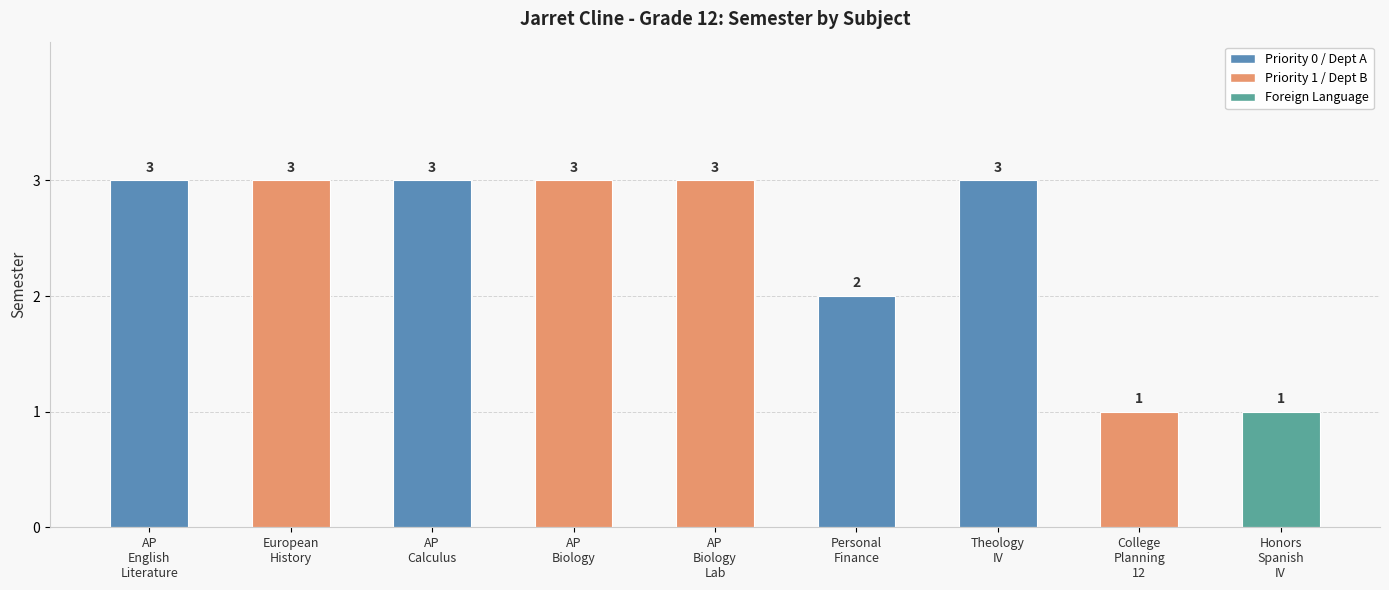

What is the smallest value displayed?

1